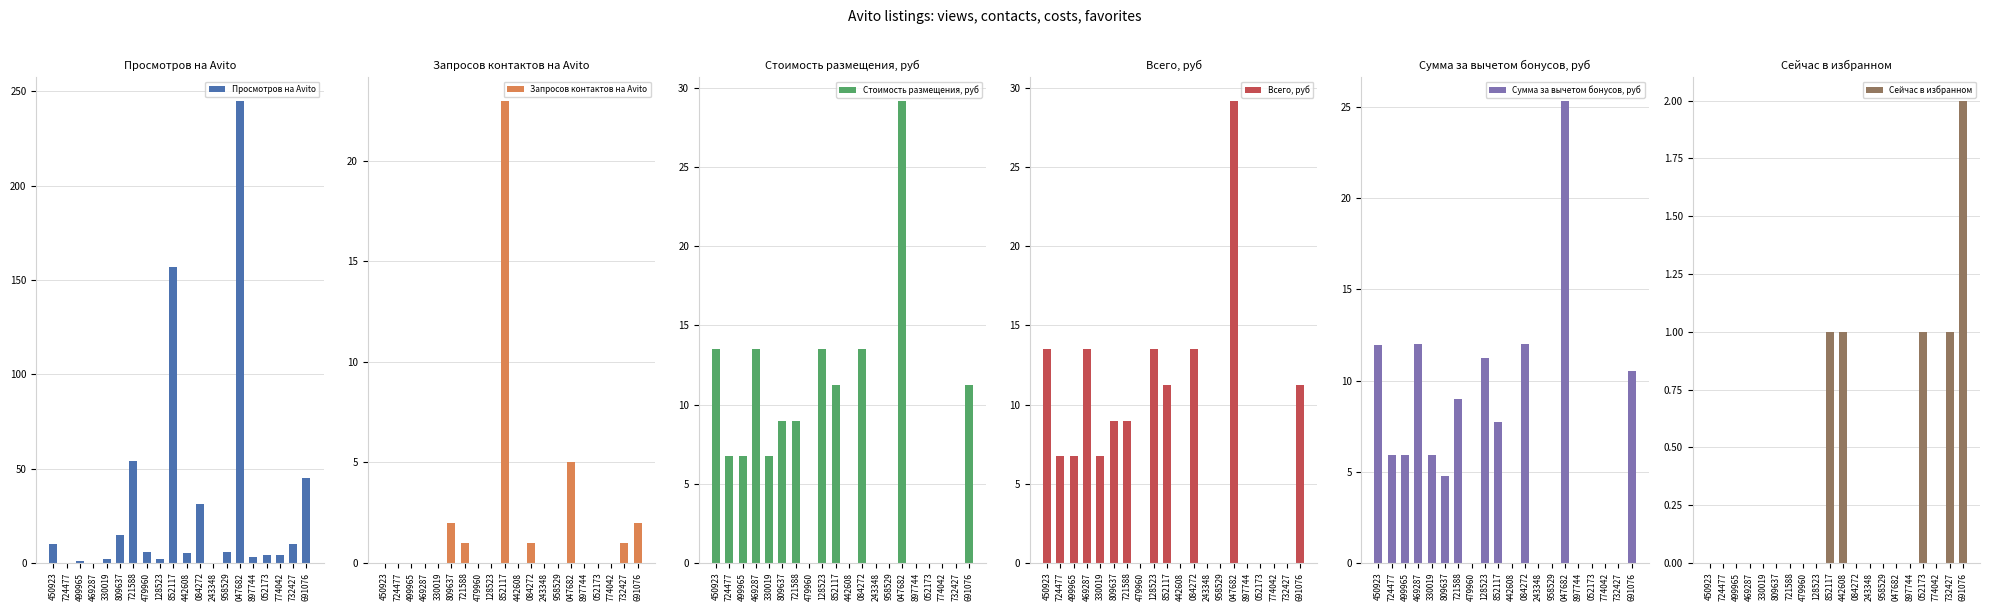

Reading right to left, list all the values displayed in this chart.

Просмотров на Avito: 45.0	10.0	4.0	4.0	3.0	245.0	6.0	0.0	31.0	5.0	157.0	2.0	6.0	54.0	15.0	2.0	0.0	1.0	0.0	10.0
Запросов контактов на Avito: 2.0	1.0	0.0	0.0	0.0	5.0	0.0	0.0	1.0	0.0	23.0	0.0	0.0	1.0	2.0	0.0	0.0	0.0	0.0	0.0
Стоимость размещения, руб: 11.2	0.0	0.0	0.0	0.0	29.2	0.0	0.0	13.5	0.0	11.2	13.5	0.0	9.0	9.0	6.7	13.5	6.7	6.7	13.5
Всего, руб: 11.2	0.0	0.0	0.0	0.0	29.2	0.0	0.0	13.5	0.0	11.2	13.5	0.0	9.0	9.0	6.7	13.5	6.7	6.7	13.5
Сумма за вычетом бонусов, руб: 10.6	0.0	0.0	0.0	0.0	25.4	0.0	0.0	12.0	0.0	7.7	11.2	0.0	9.0	4.8	5.9	12.0	5.9	5.9	12.0
Сейчас в избранном: 2.0	1.0	0.0	1.0	0.0	0.0	0.0	0.0	0.0	1.0	1.0	0.0	0.0	0.0	0.0	0.0	0.0	0.0	0.0	0.0